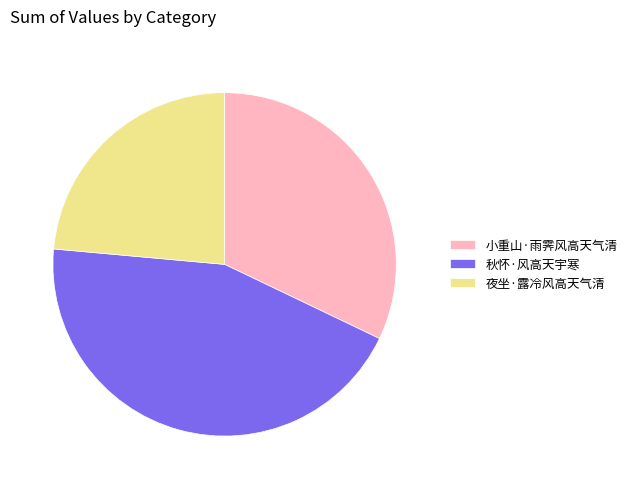

Does any single category account for the majority?

No